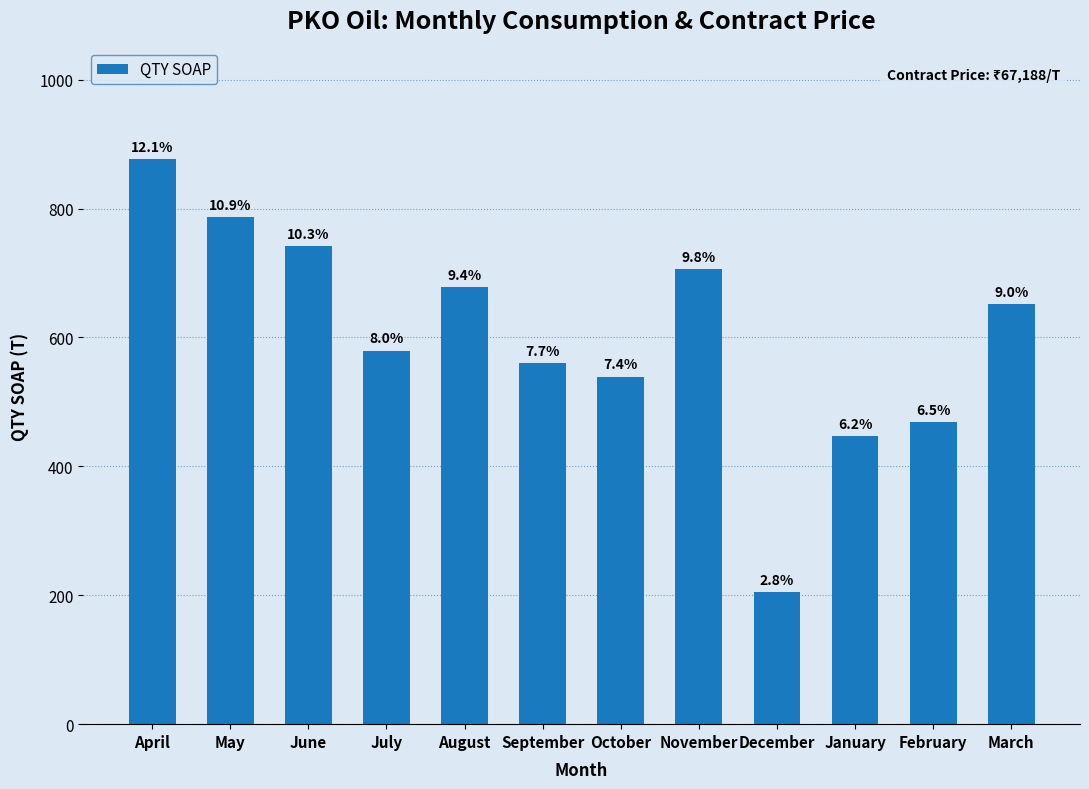

How many bars are there in total?

12